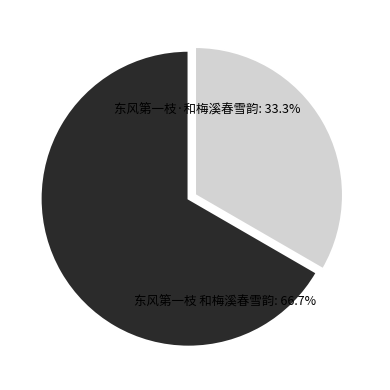

Between 东风第一枝 和梅溪春雪韵 and 东风第一枝·和梅溪春雪韵, which is larger?

东风第一枝 和梅溪春雪韵